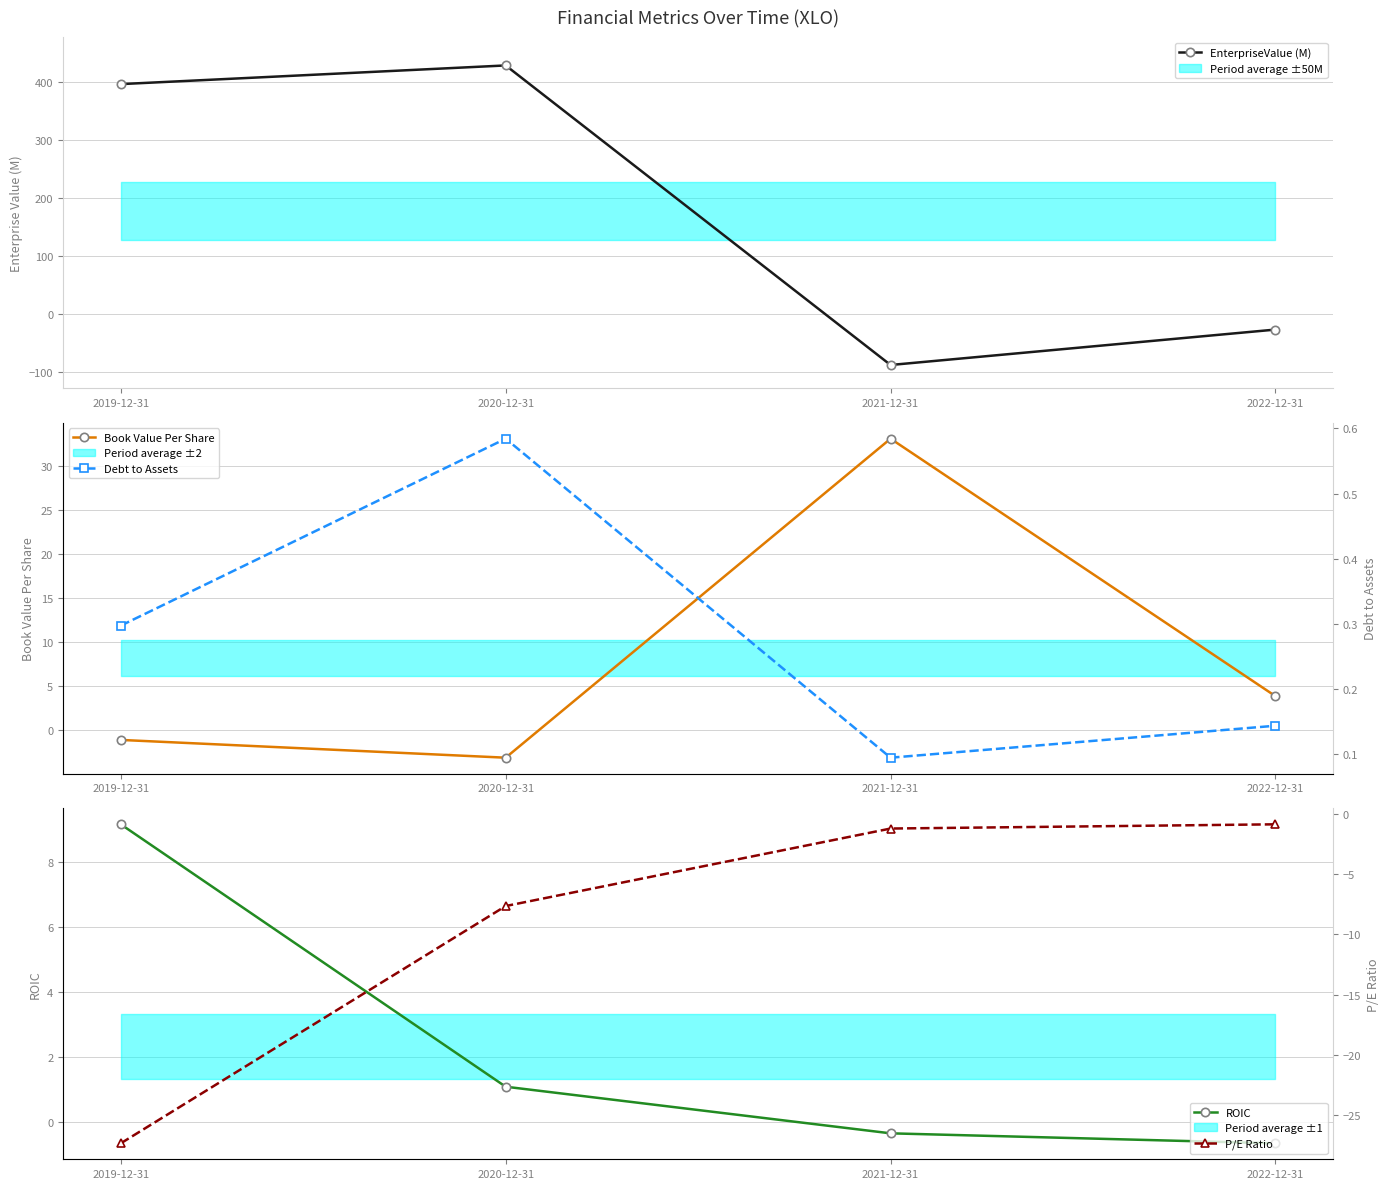

True or false: ROIC has more than 0 points higher than both neighbors.

False